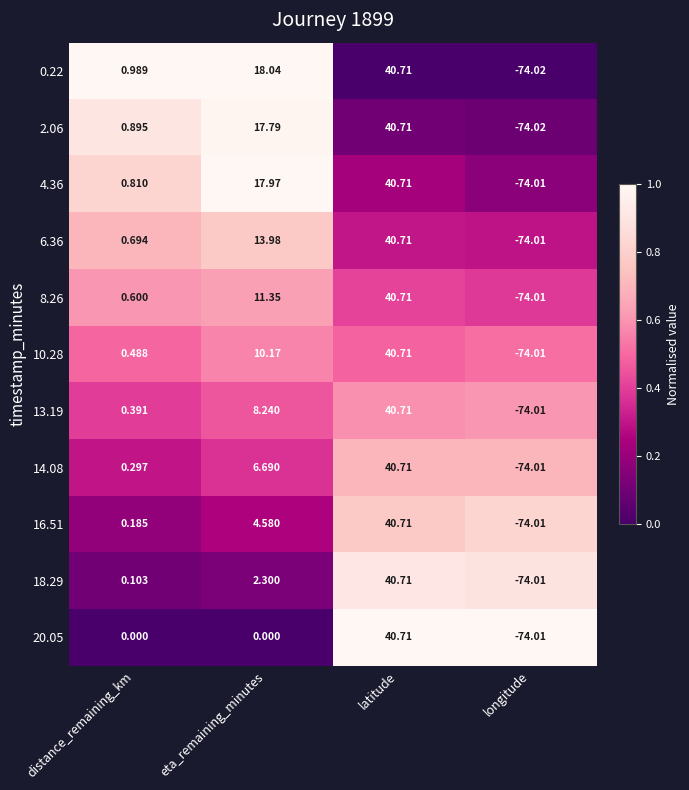

Is the value of 10.28 at eta_remaining_minutes greater than the value of 18.29 at latitude?

No